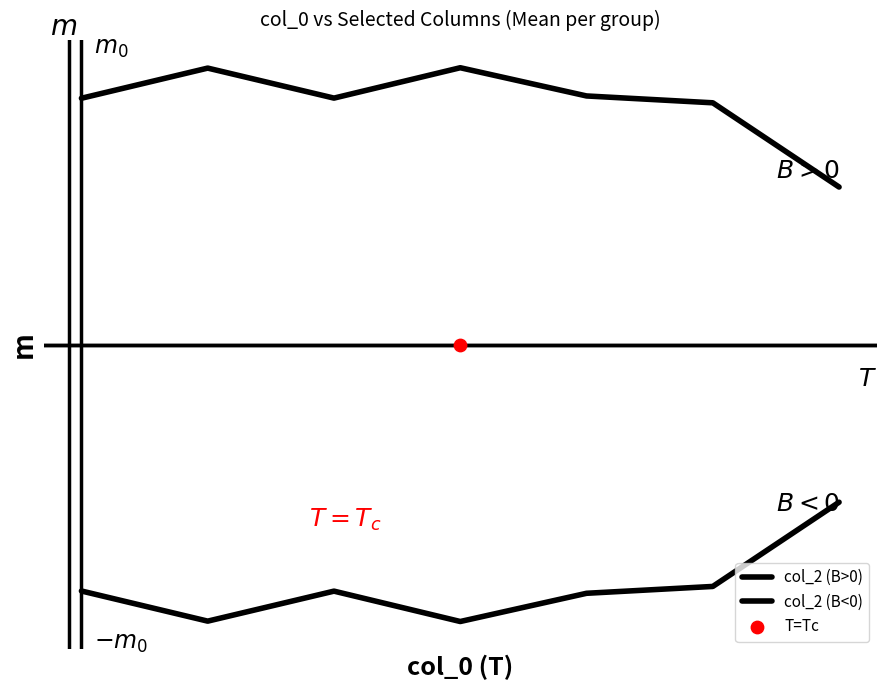

Which series reaches the minimum Y coordinate?

col_2 (B<0)